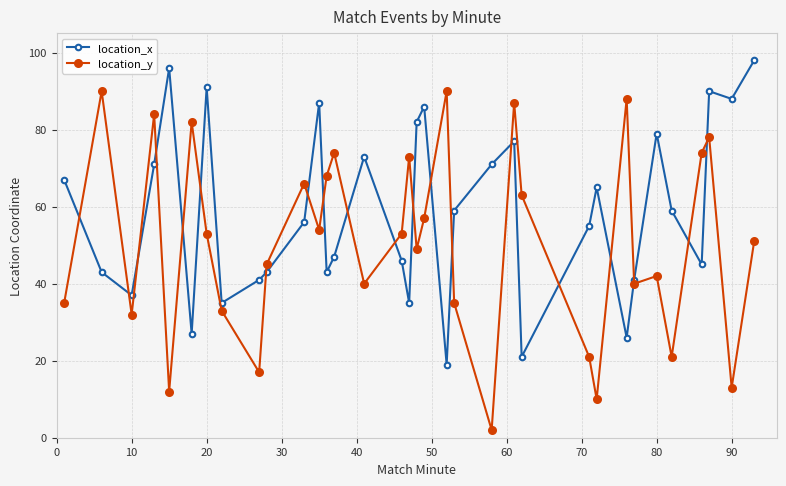

True or false: location_x has more than 1 points higher than both neighbors.

True